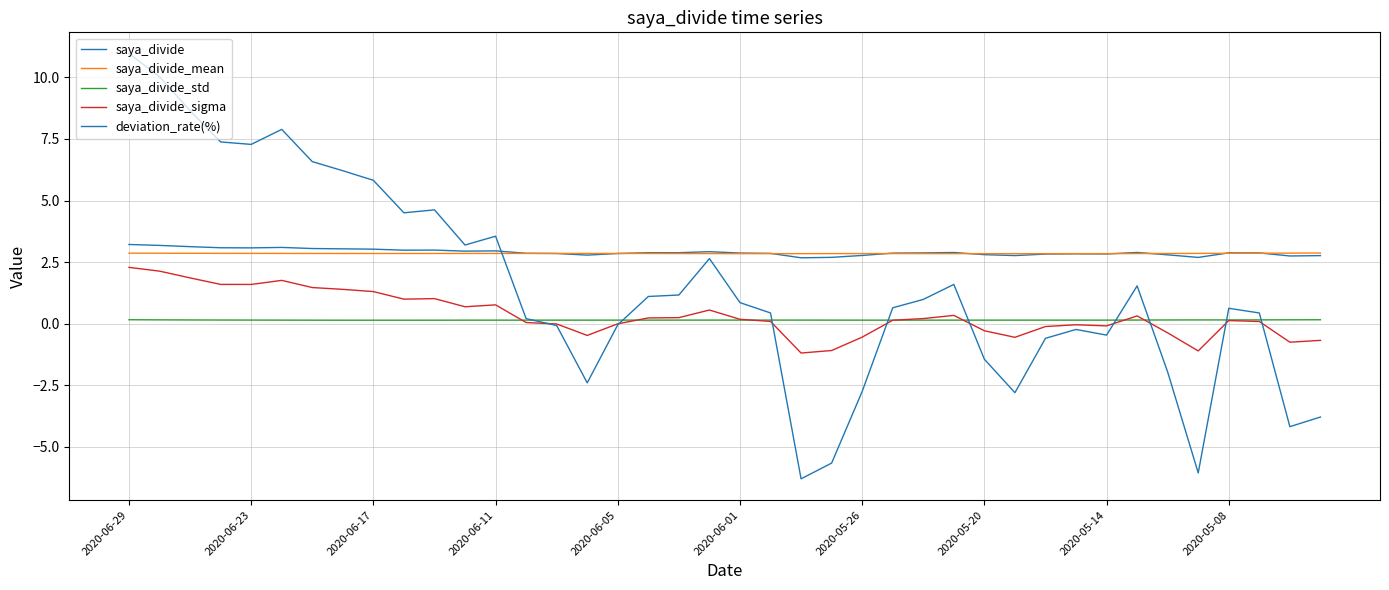

Does the chart display data point markers on the line(s)?

No